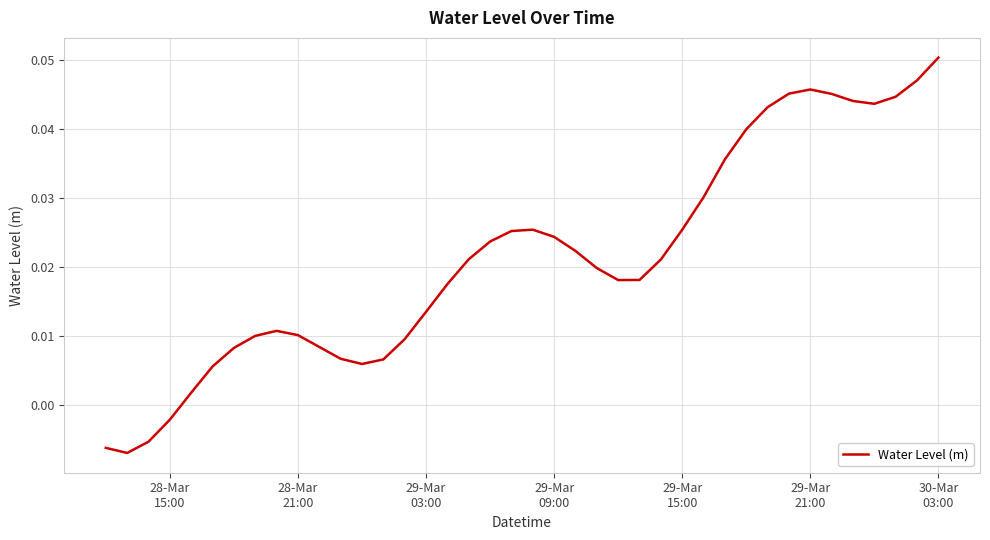

Which category has the highest value across all series?

30-Mar
03:00